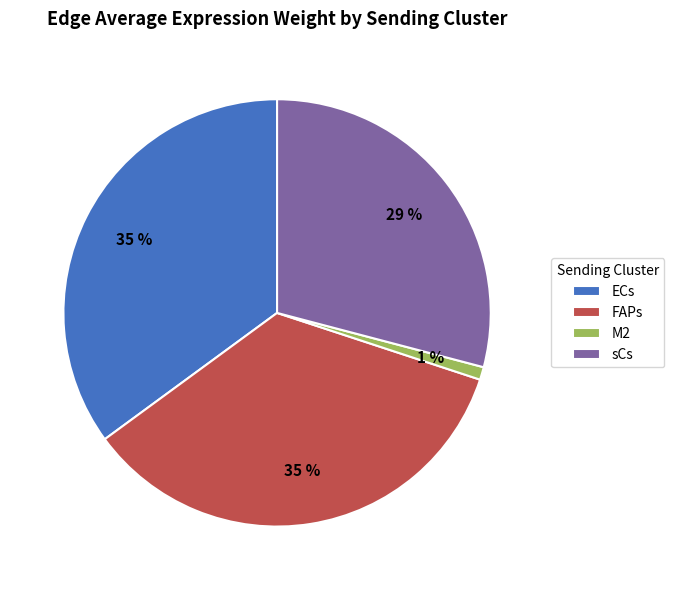

Which category has the smallest portion of the pie?

M2